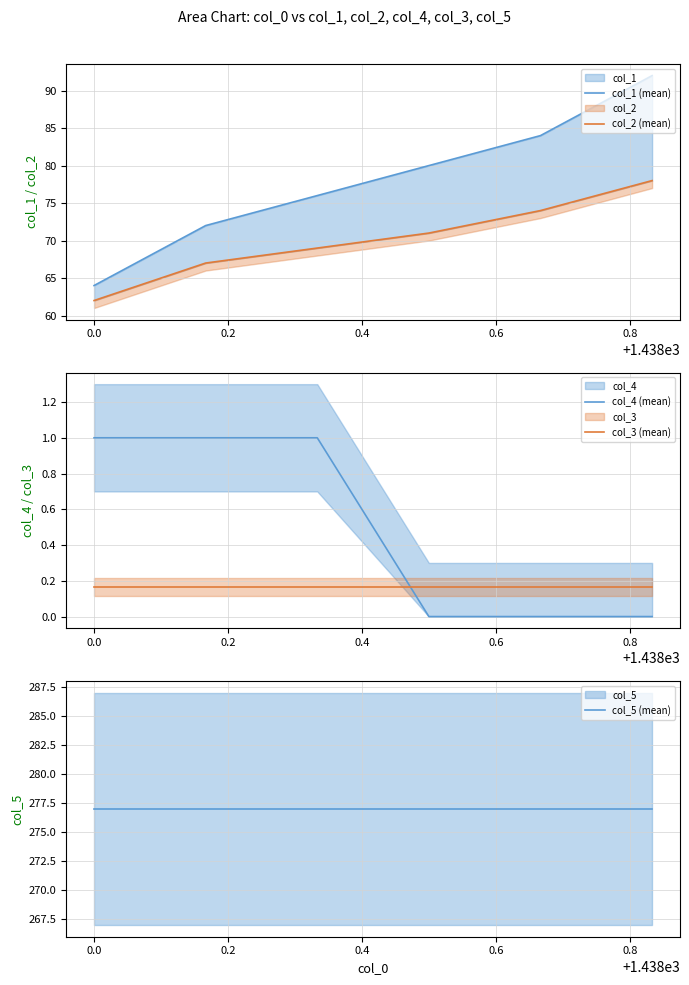

How many times do col_3 (mean) and col_4 (mean) cross each other?

1